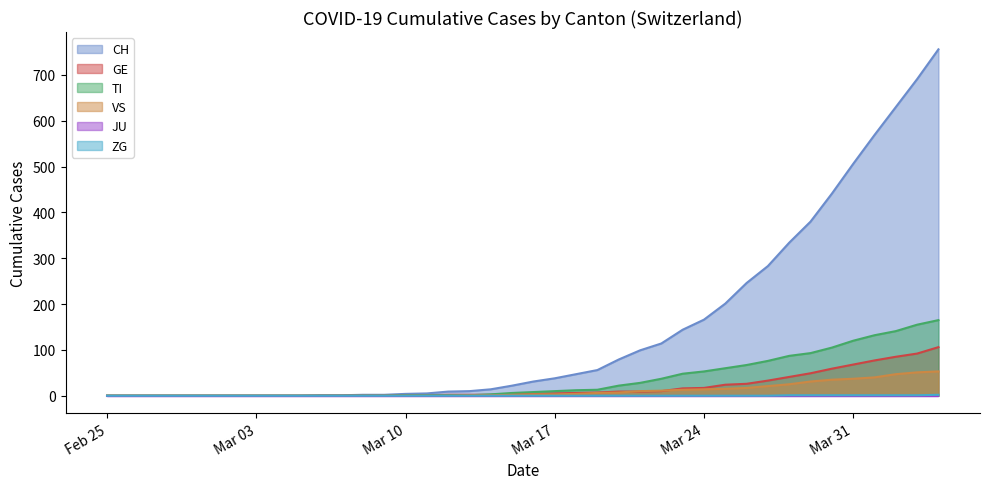

At how many categories does at least one series exceed 720?

1